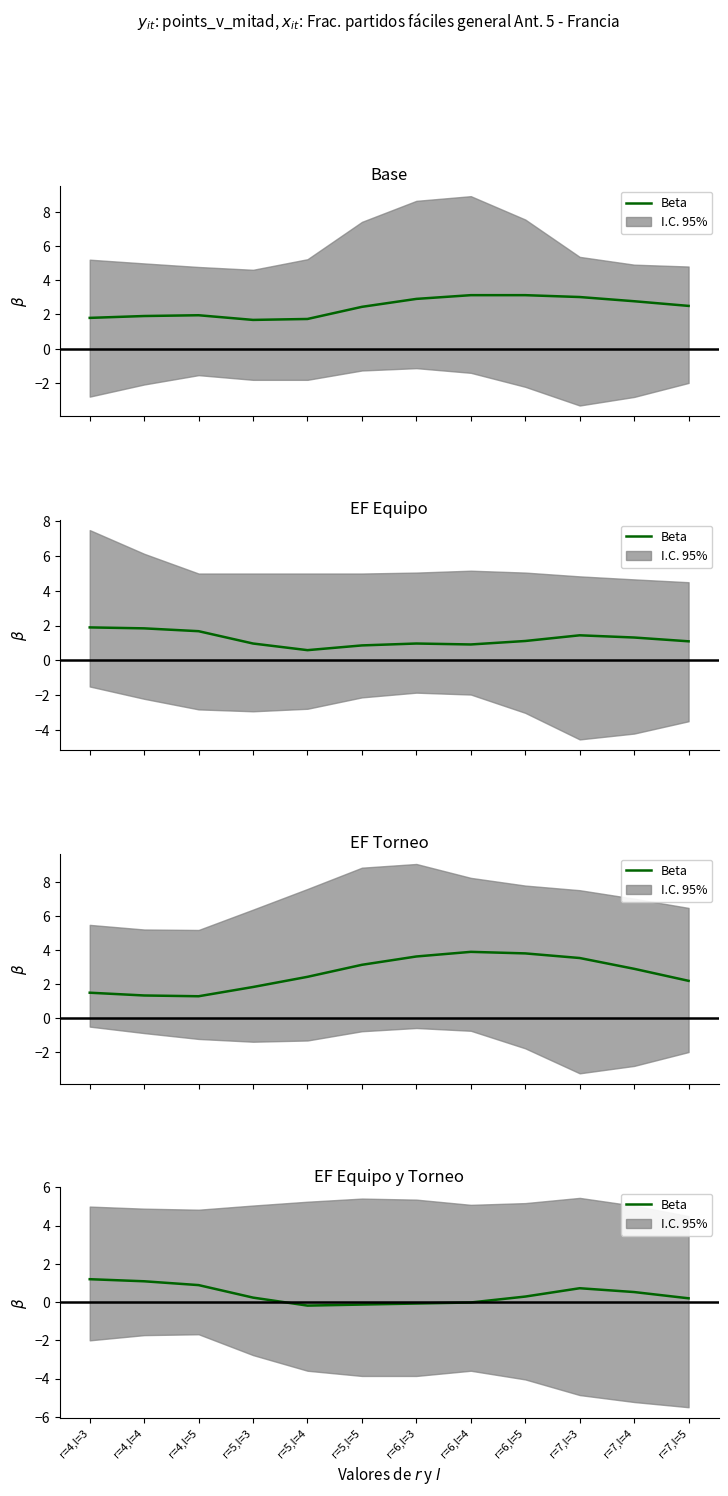

The chart shows a value of 0.7 at r=7,l=3. True or false?

True